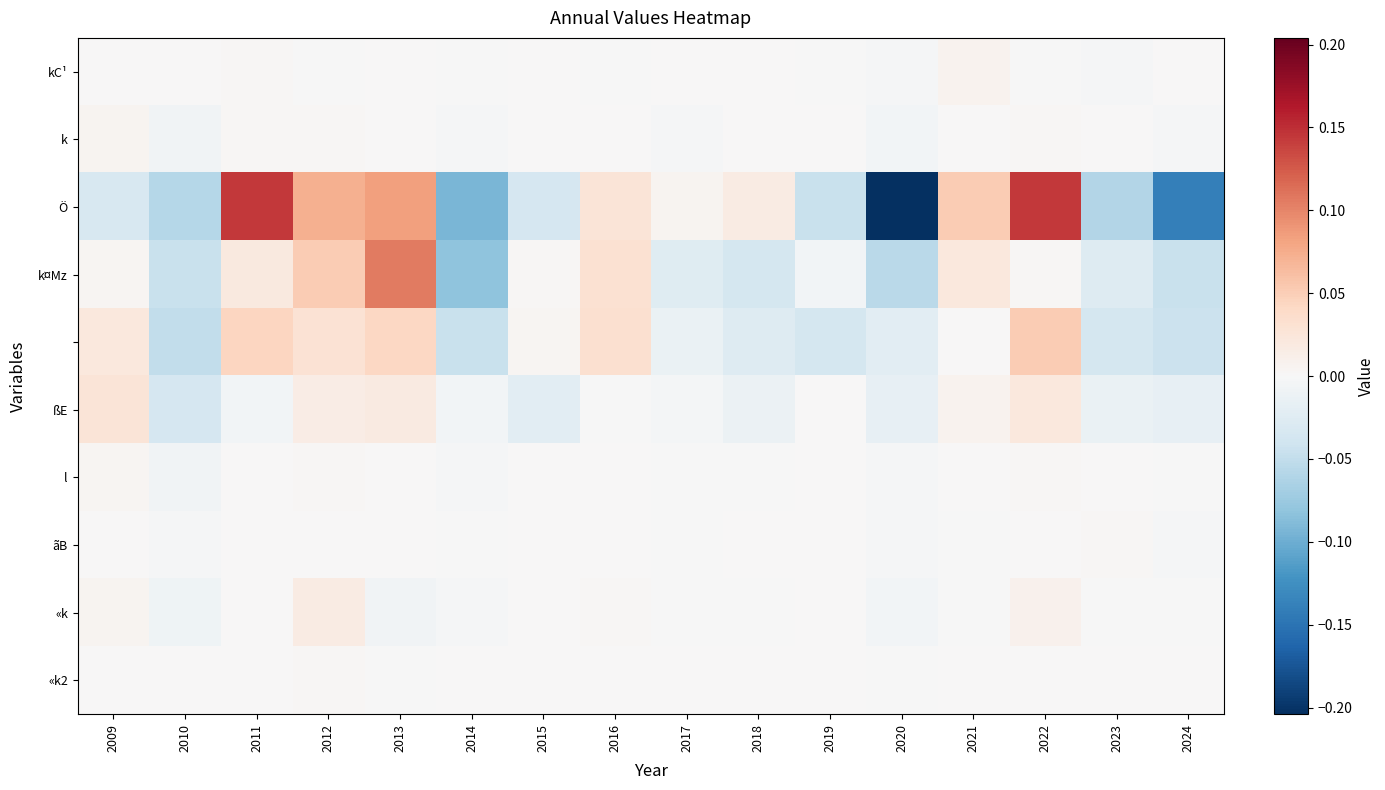

At which category does the chart reach its minimum across all series?

2020